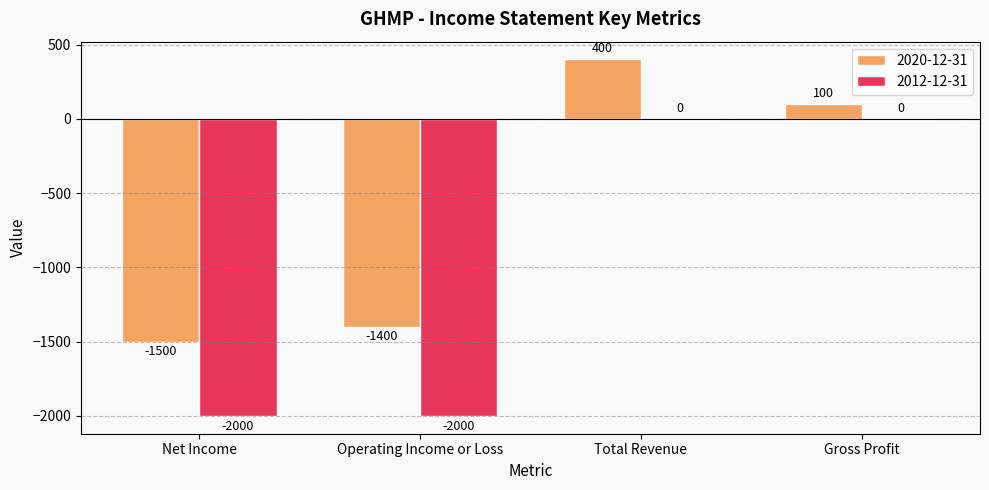

What is the greatest value displayed?

400